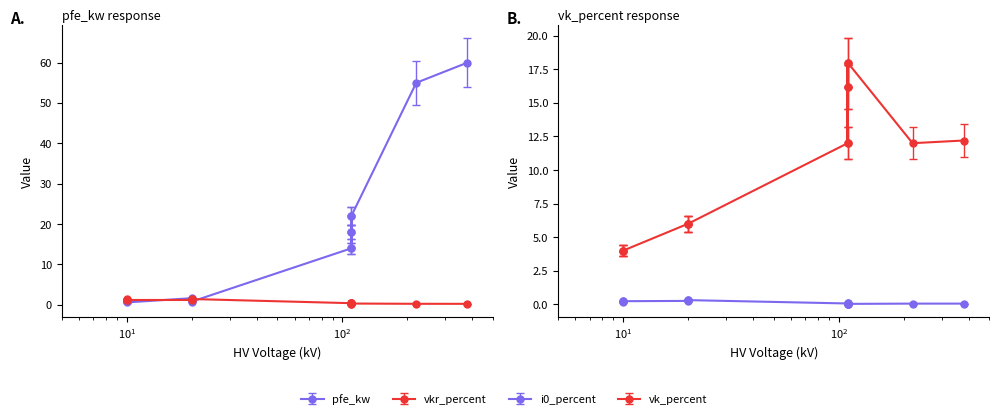

How many lines are shown in the chart?

4